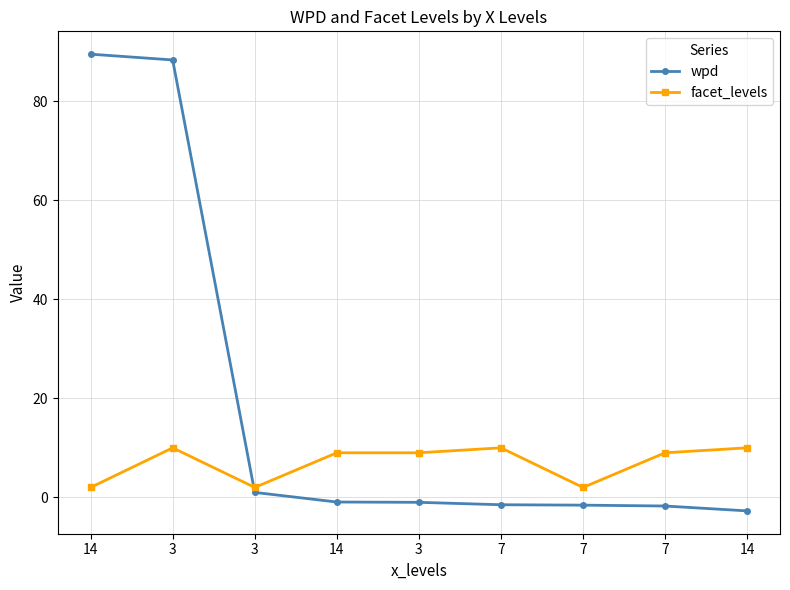

True or false: wpd has more than 1 interior local peaks.

False